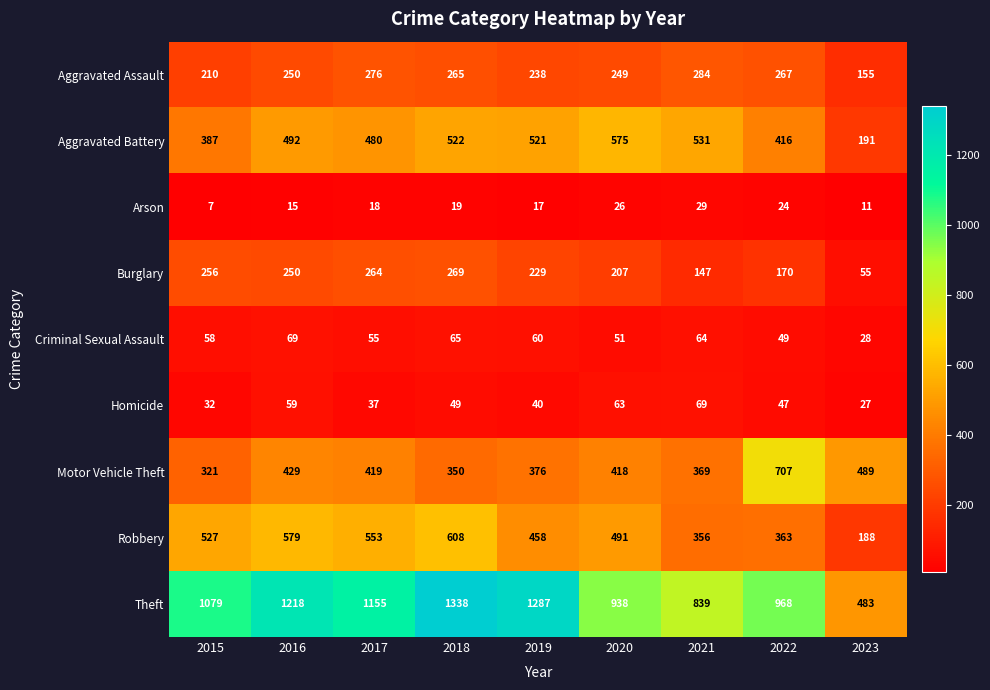

At which category does the chart reach its peak across all series?

2018